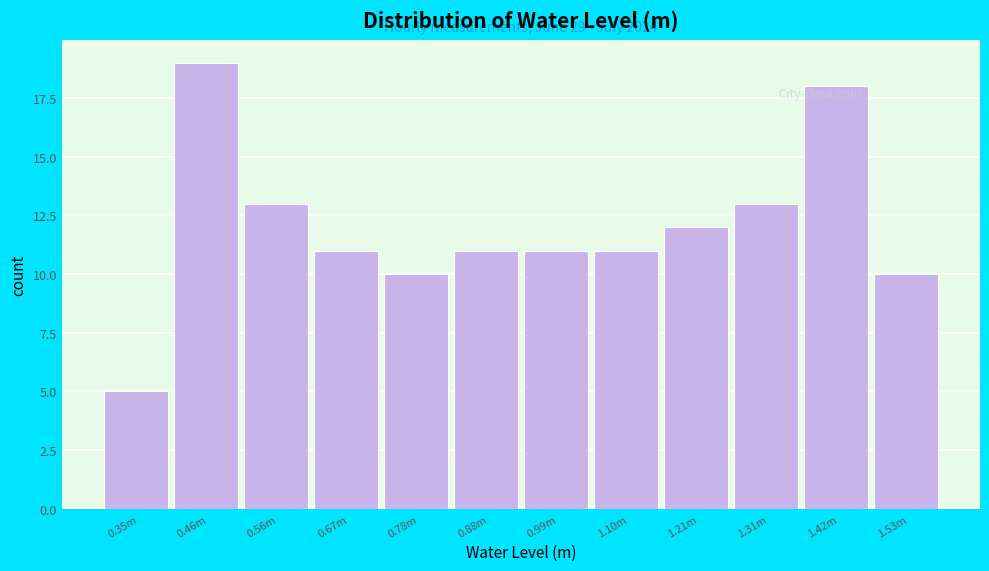

Reading left to right, extract all data points from this chart.

5	19	13	11	10	11	11	11	12	13	18	10